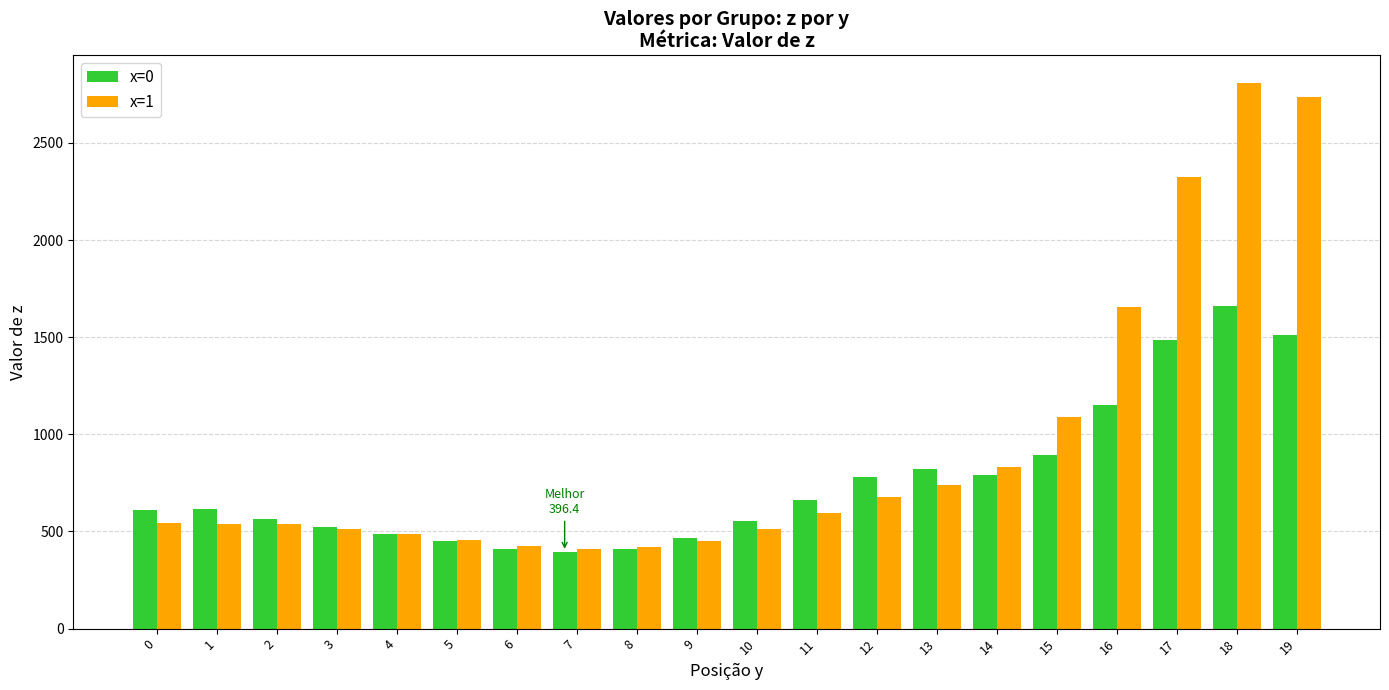

How many bars are there in each group?

2